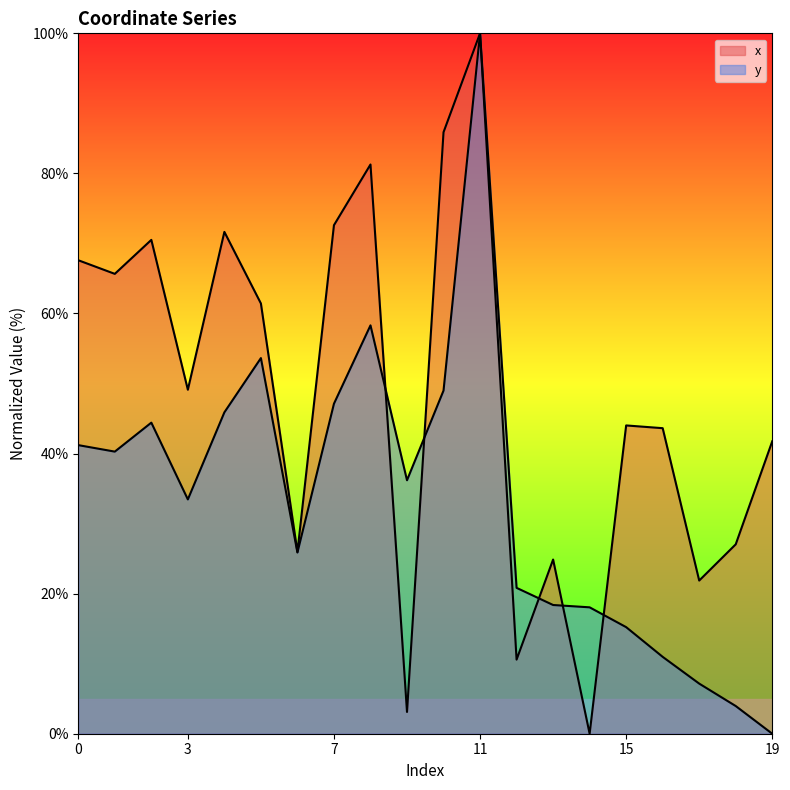

How many lines are shown in the chart?

2